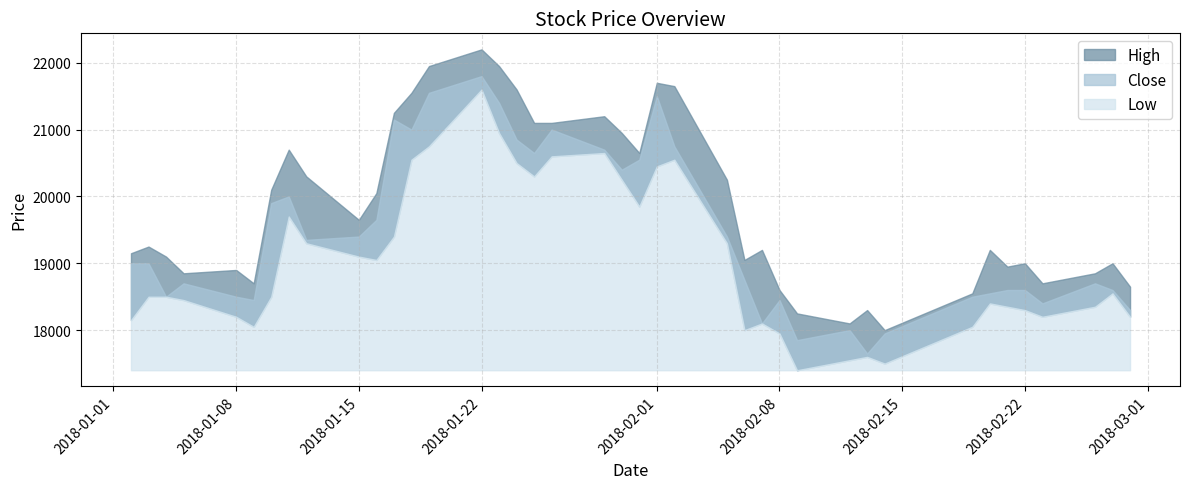

True or false: Close and Low cross at least once.

False